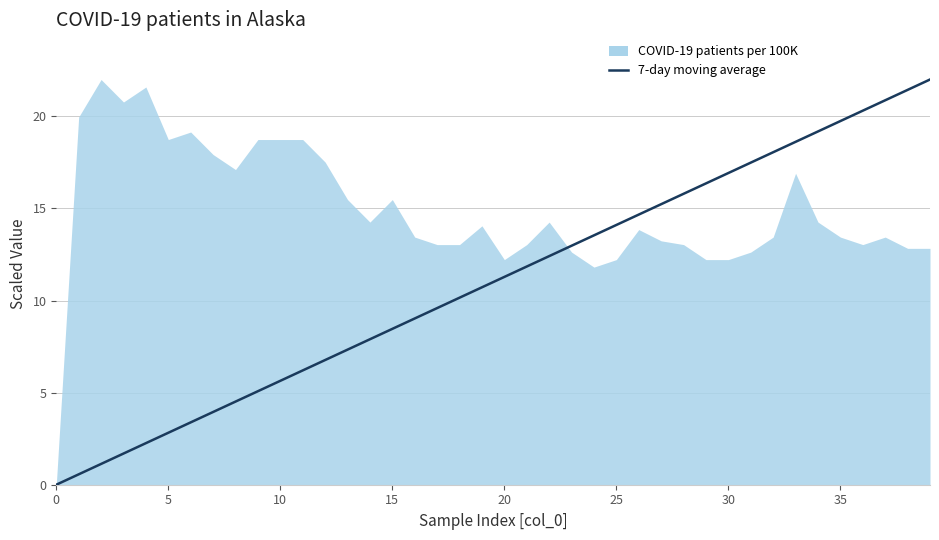

True or false: the data has more than 2 interior local peaks.

False